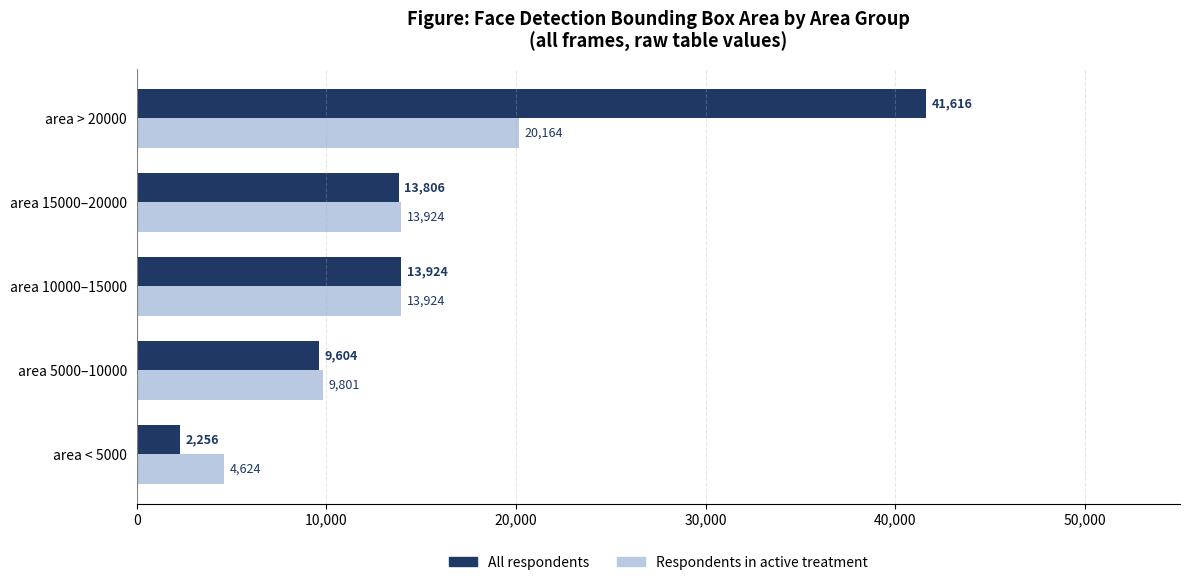

What are all the series names shown in the legend?

All respondents, Respondents in active treatment